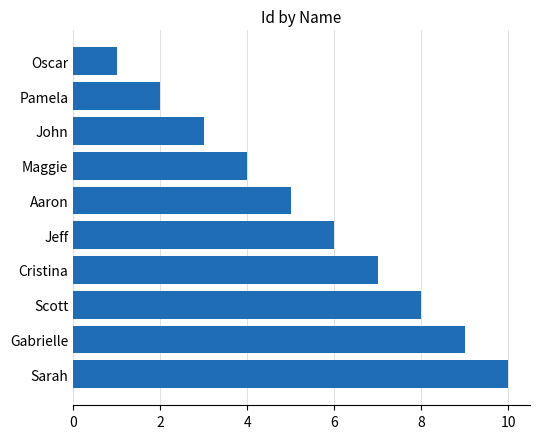

What is the difference between the maximum and minimum values?

9